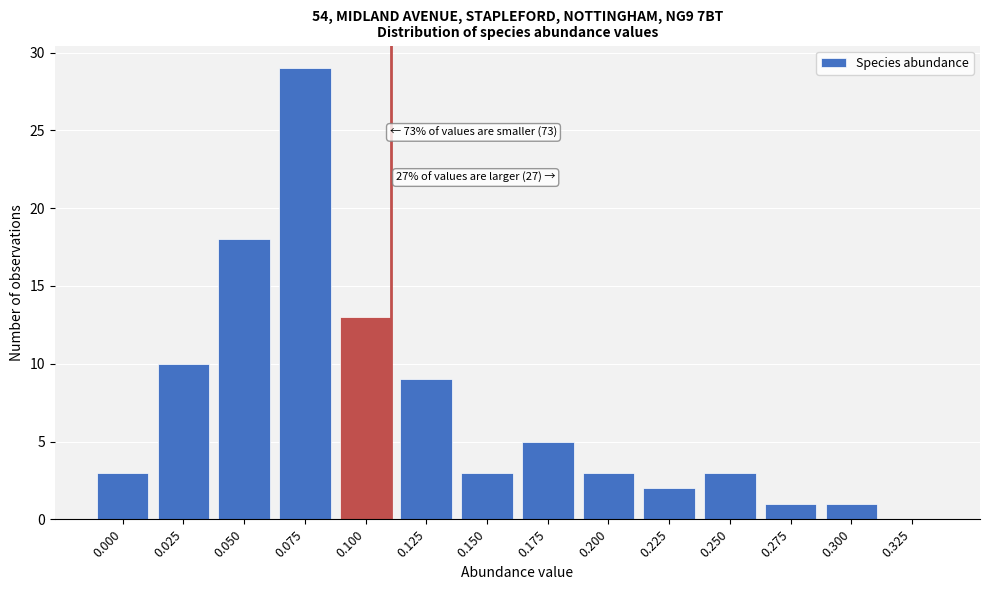

Reading left to right, list all the values displayed in this chart.

0.000=3	0.025=10	0.050=18	0.075=29	0.100=13	0.125=9	0.150=3	0.175=5	0.200=3	0.225=2	0.250=3	0.275=1	0.300=1	0.325=0